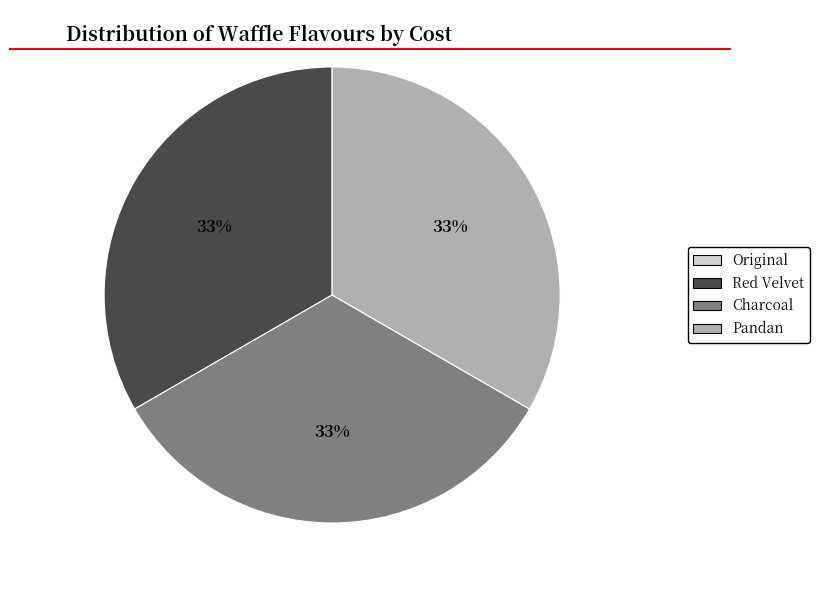

Is there any slice that represents more than half of the pie?

No